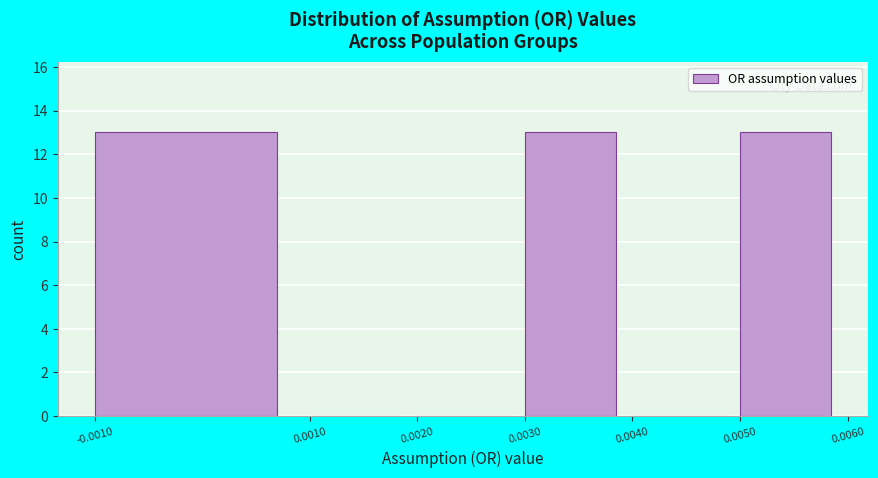

How tall is the bar that spans 0.0050 to 0.0060 on the x-axis? The values are not printed on the chart, so give them approximately, as read against the axis.

13